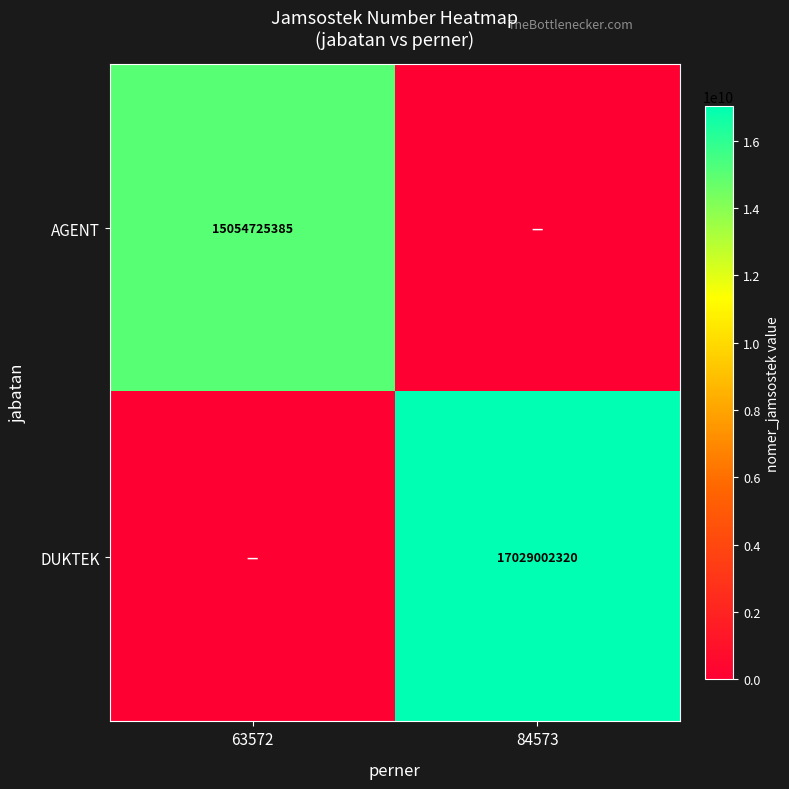

The AGENT series shows 15054725385 at 63572. True or false?

True